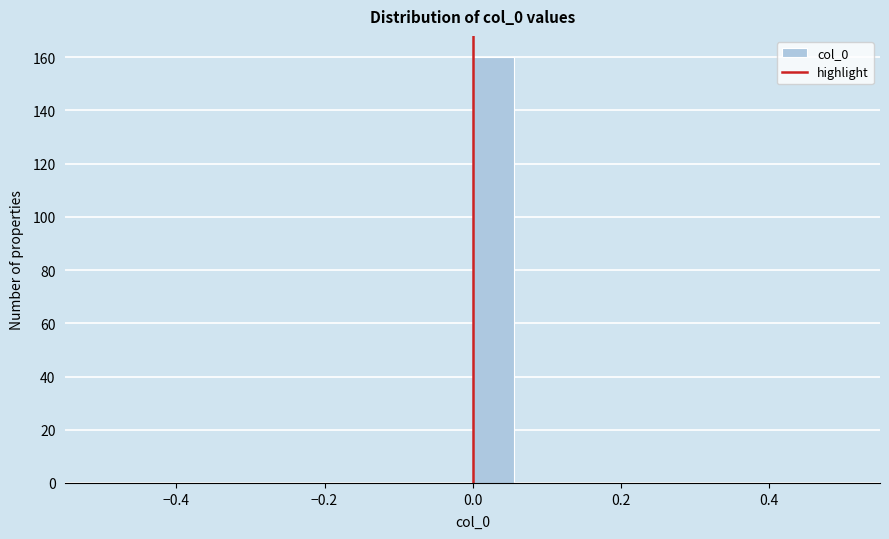

Around what value on the x-axis is the tallest bar? Give the approximate position of its centre, as read against the axis.

0.02